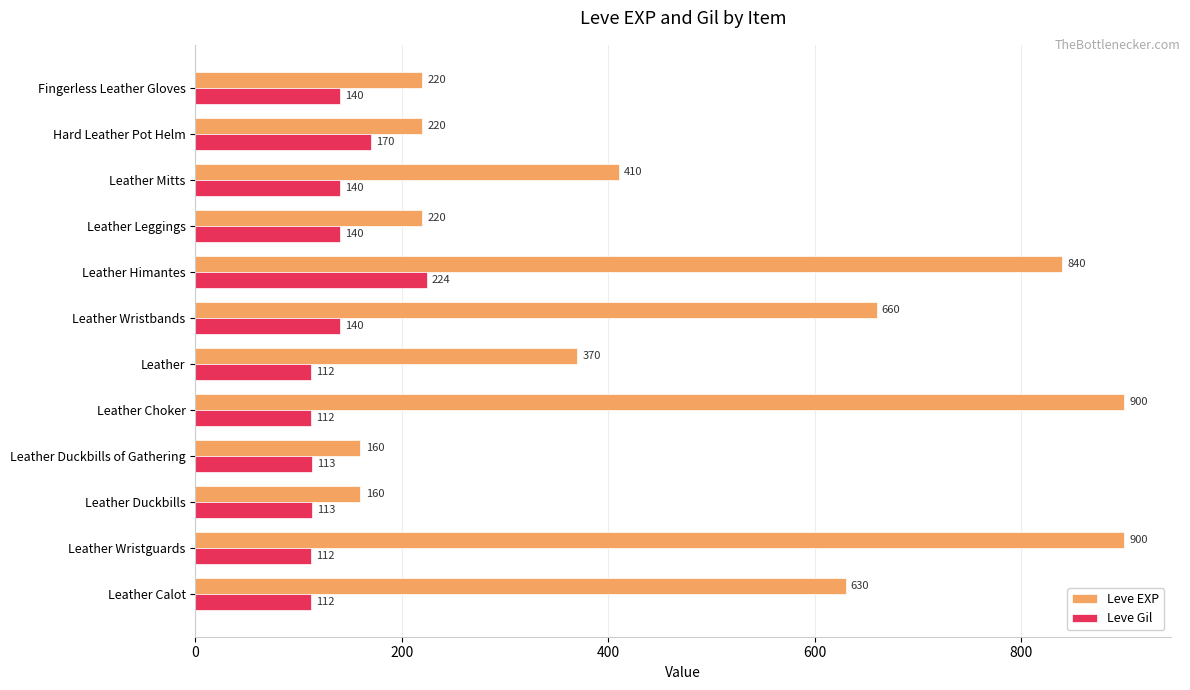

Which series has the largest range (max minus min)?

Leve EXP